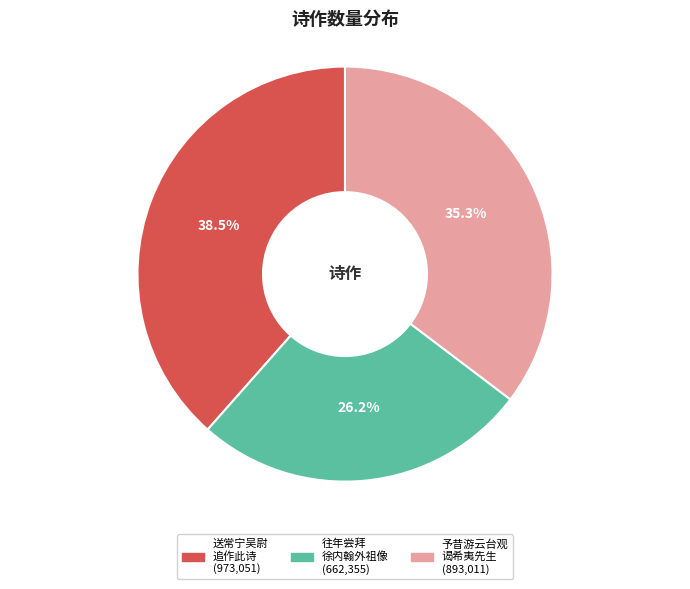

Is there a majority slice in this chart?

No